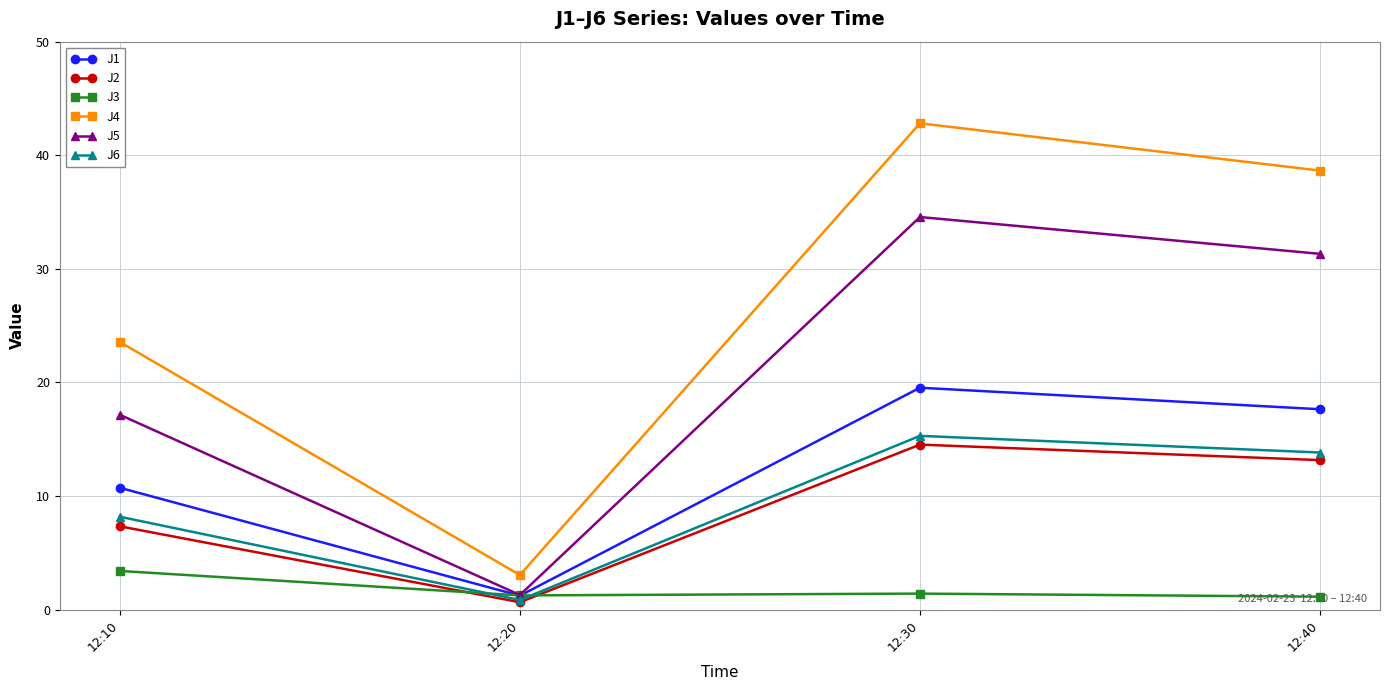

Rank the categories by J6 value from highest to lowest.

12:30, 12:40, 12:10, 12:20